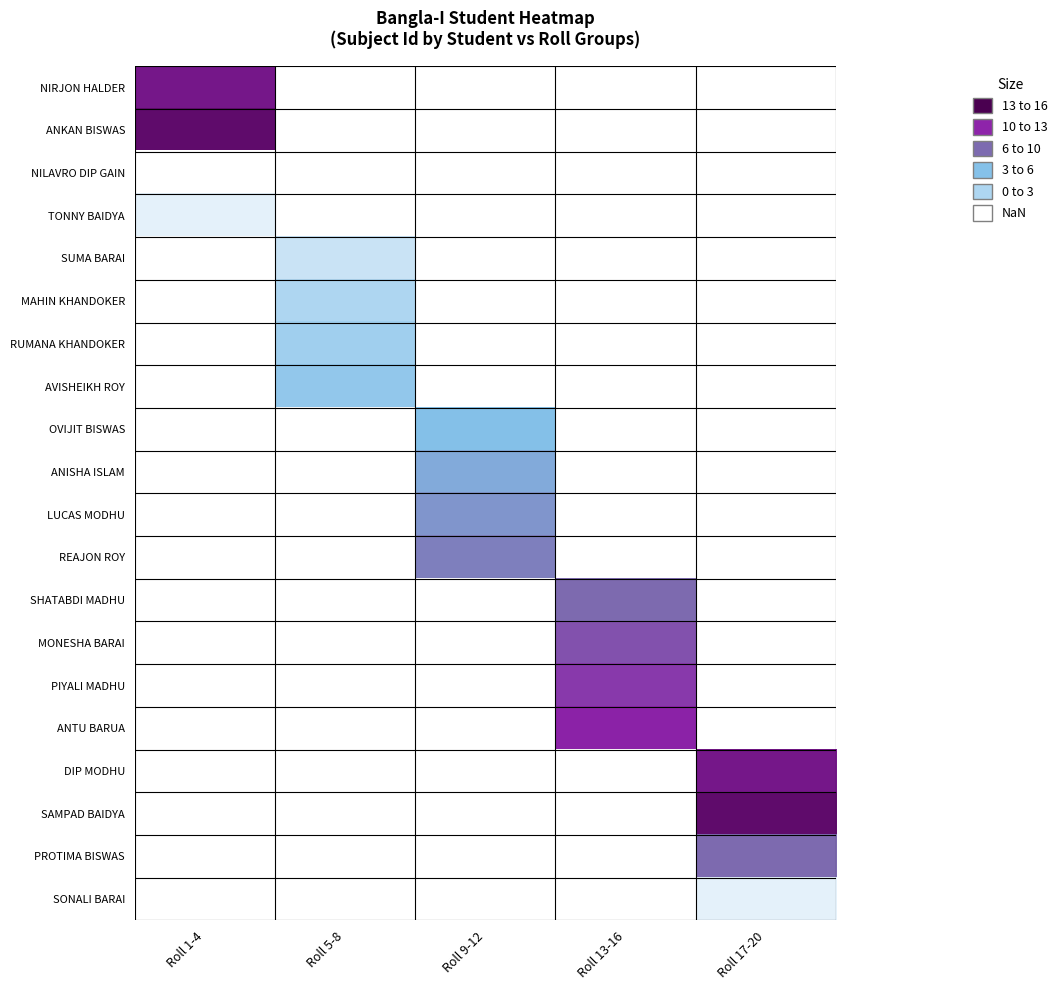

What is the spread (max minus min) of values at Roll 1-4?

15.0